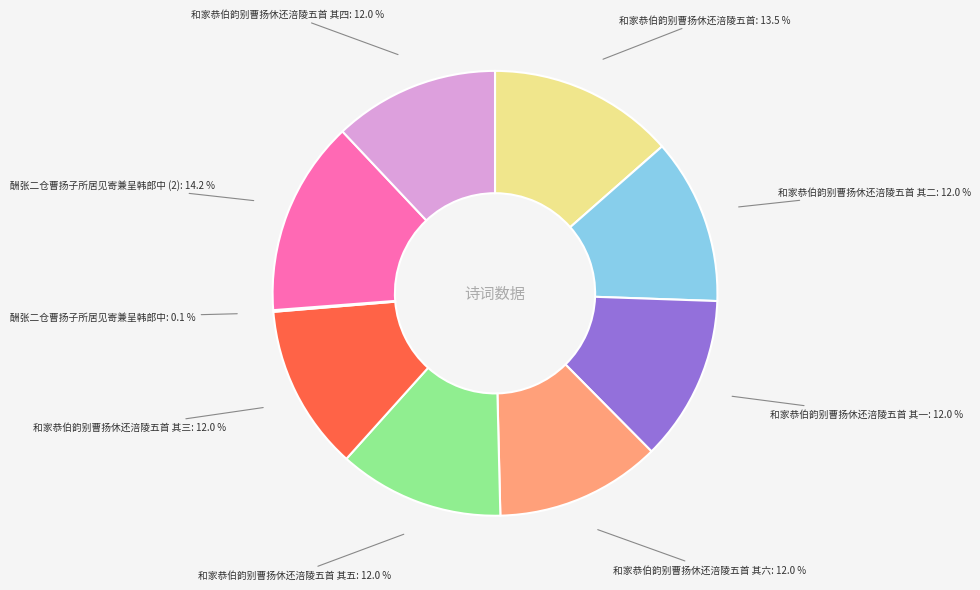

The 和家恭伯韵别曹扬休还涪陵五首 其五 slice represents 2% of the pie. True or false?

False